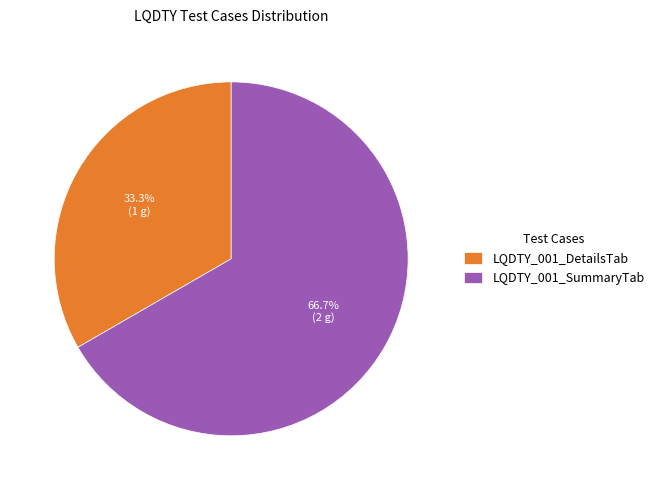

How many slices are in this pie chart?

2